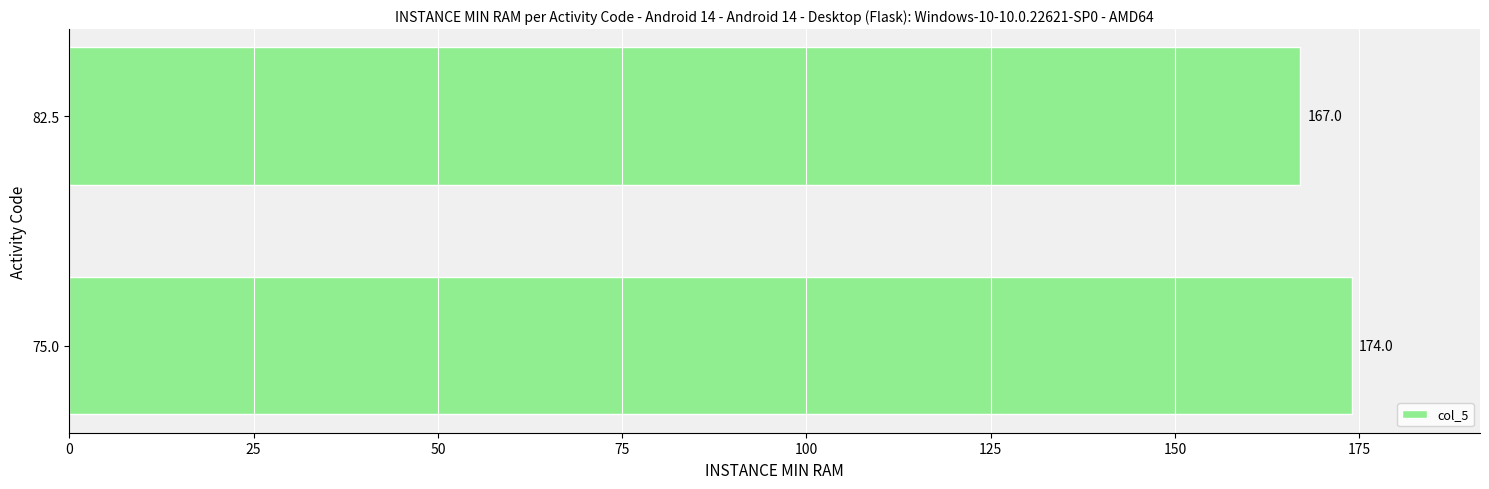

The chart shows a value of 61 at 82.5. True or false?

False